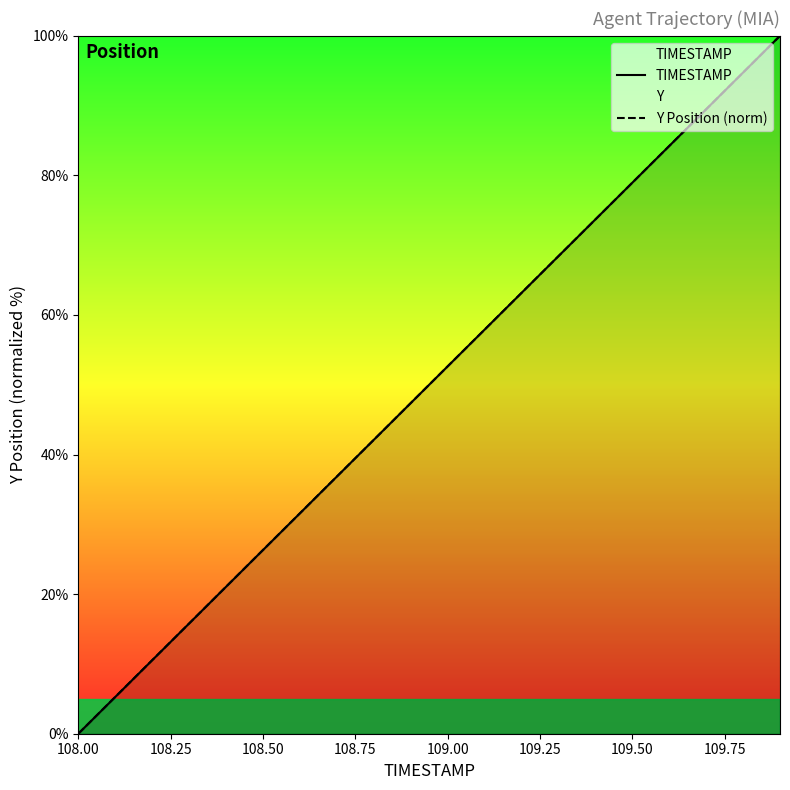

The value of Y Position (norm) at 108.50 is 26.3. True or false?

True